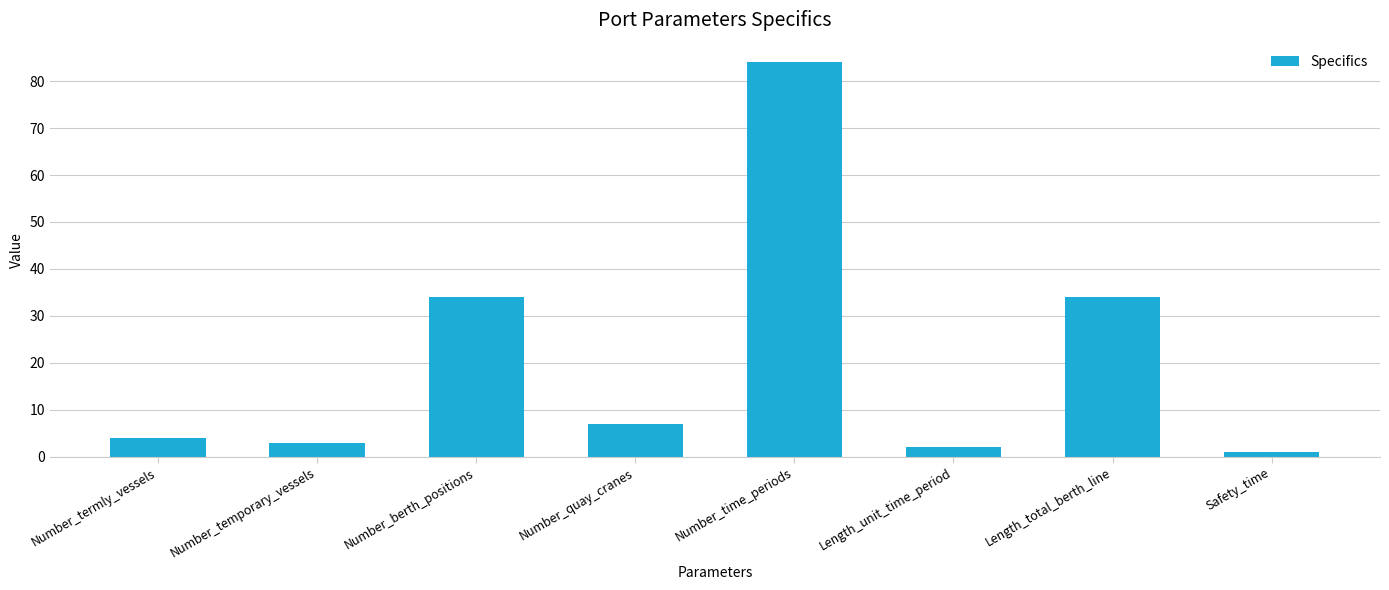

Is it true that the value at Number_temporary_vessels is 3?

True